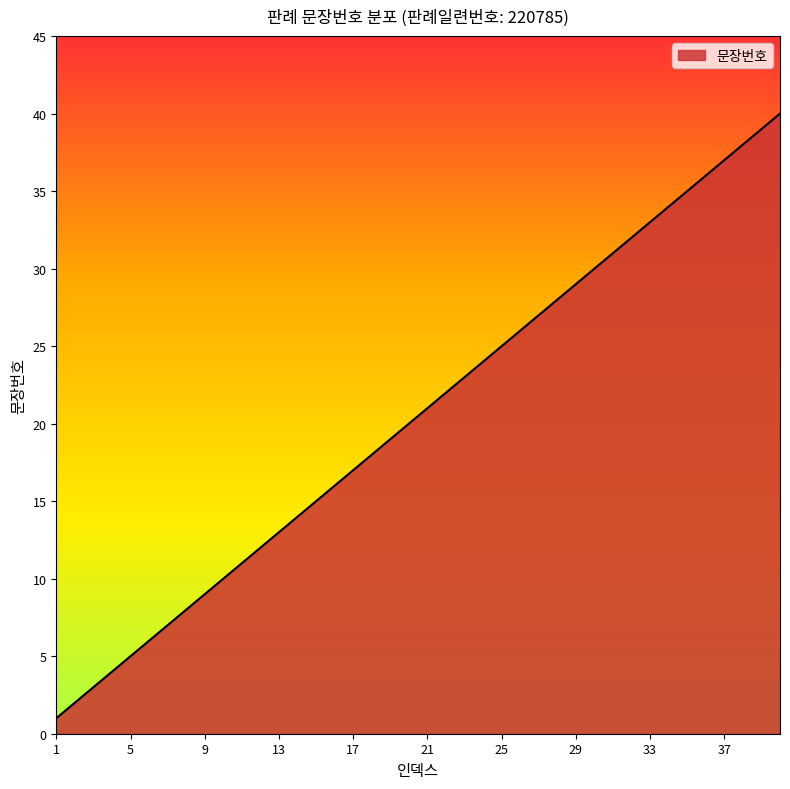

How many lines are shown in the chart?

1